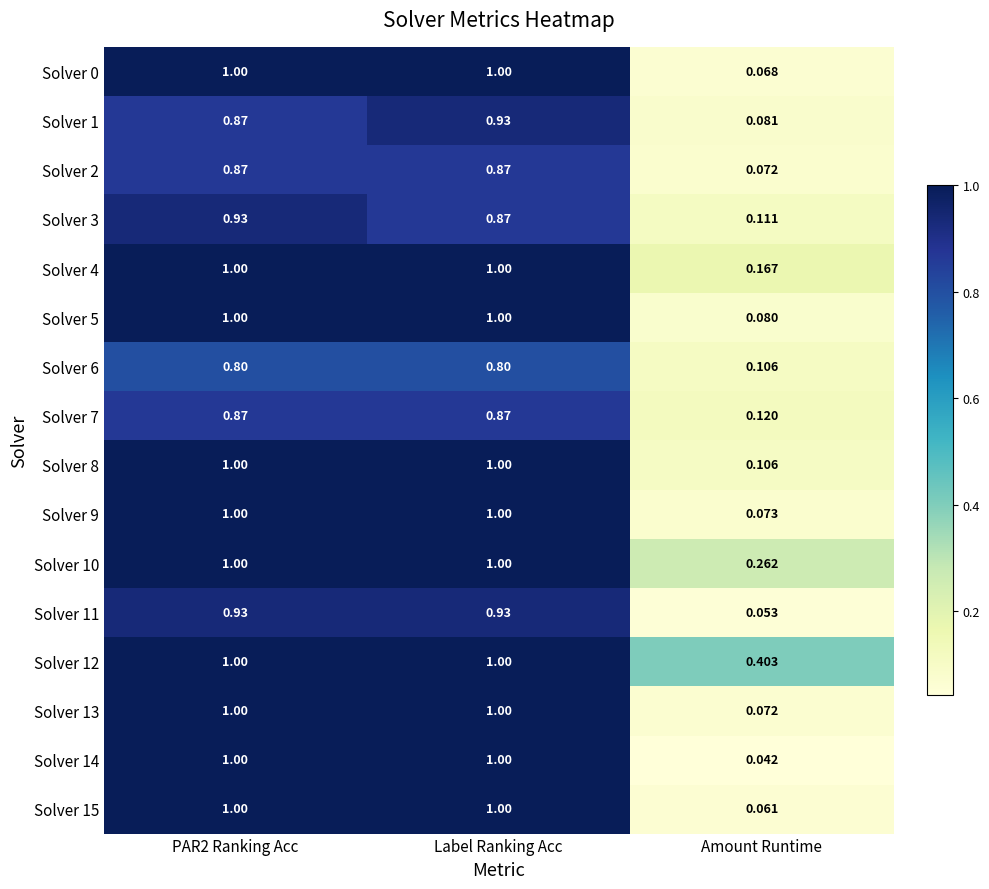

At which label is Solver 9 closest to 0?

Amount Runtime